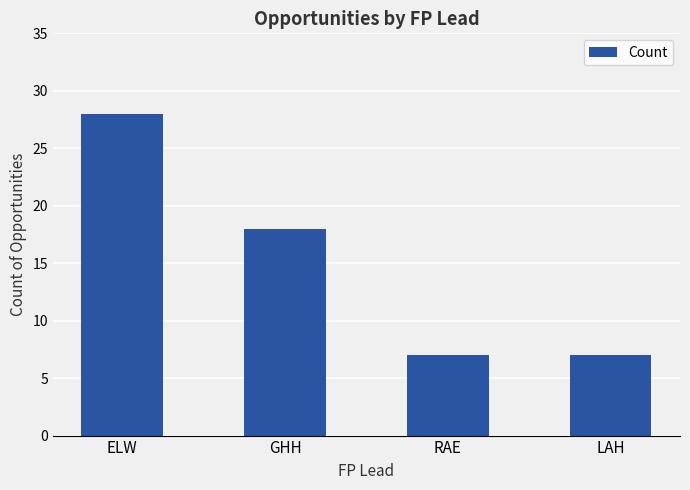

How many data points are less than 18?

2